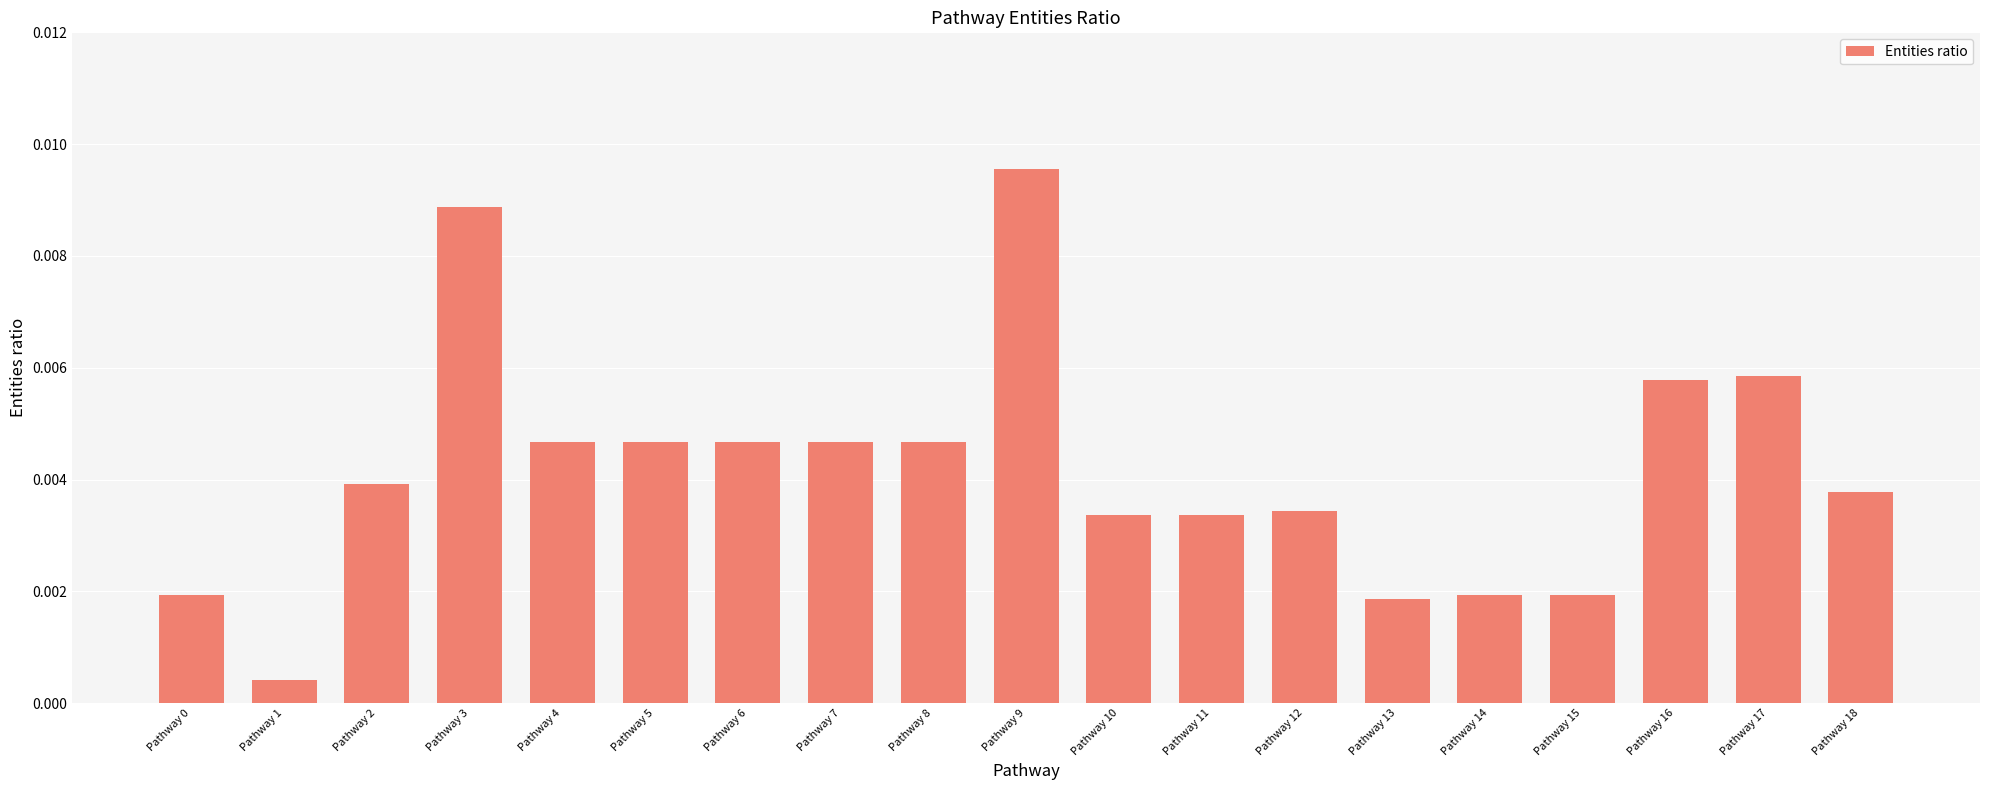

Which label corresponds to the largest value in the chart?

Pathway 9